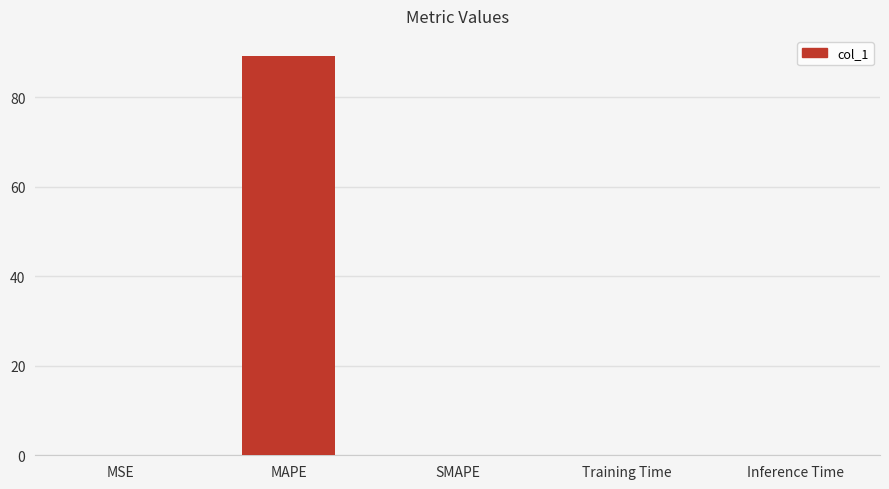

Count the number of categories in the chart.

5